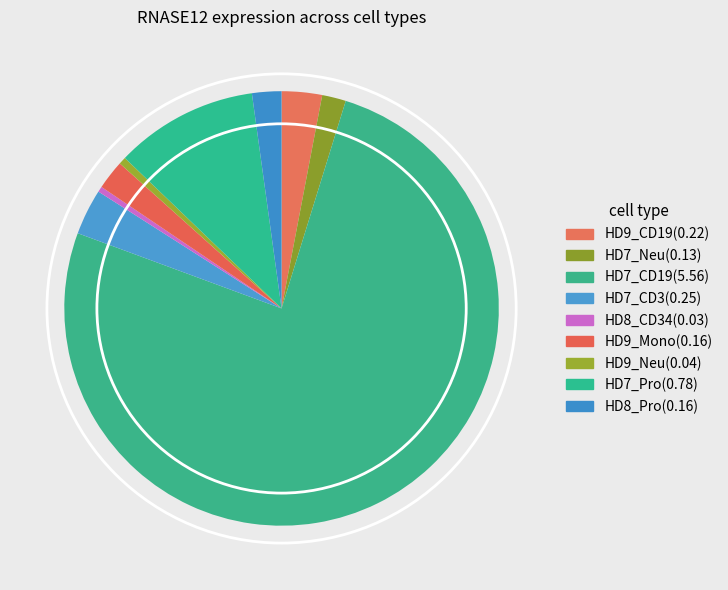

Count the number of slices in the pie.

9